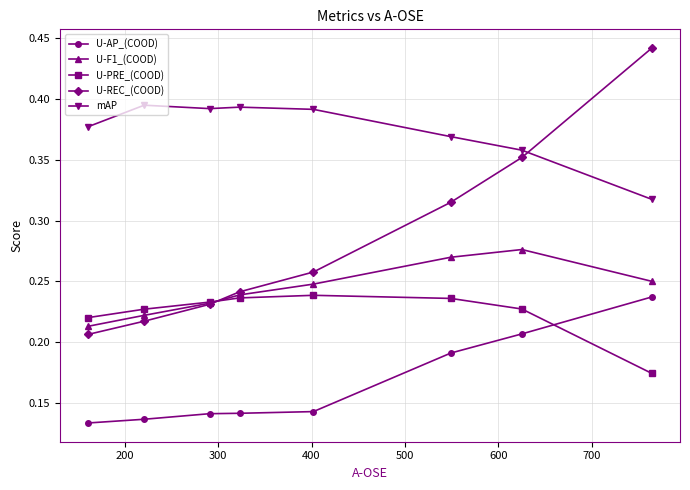

At how many categories does at least one series exceed 0?

8